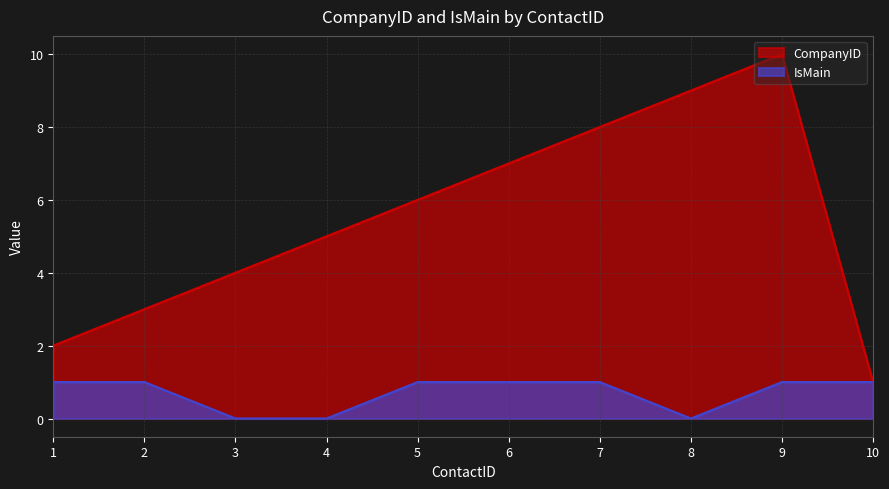

What are all the series names shown in the legend?

CompanyID, IsMain